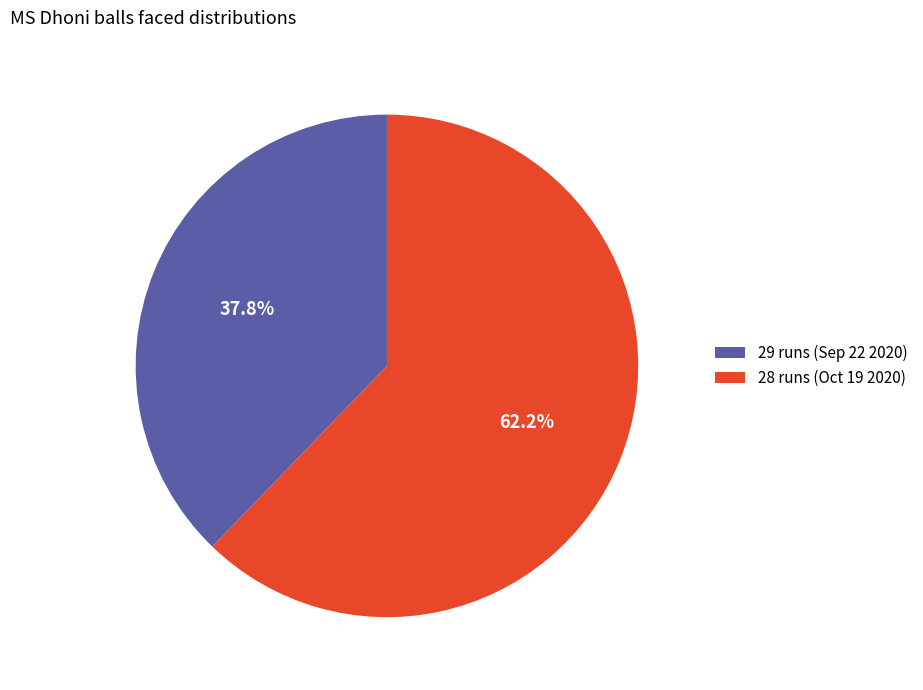

To the nearest percent, what portion does 28 runs (Oct 19 2020) represent?

62%